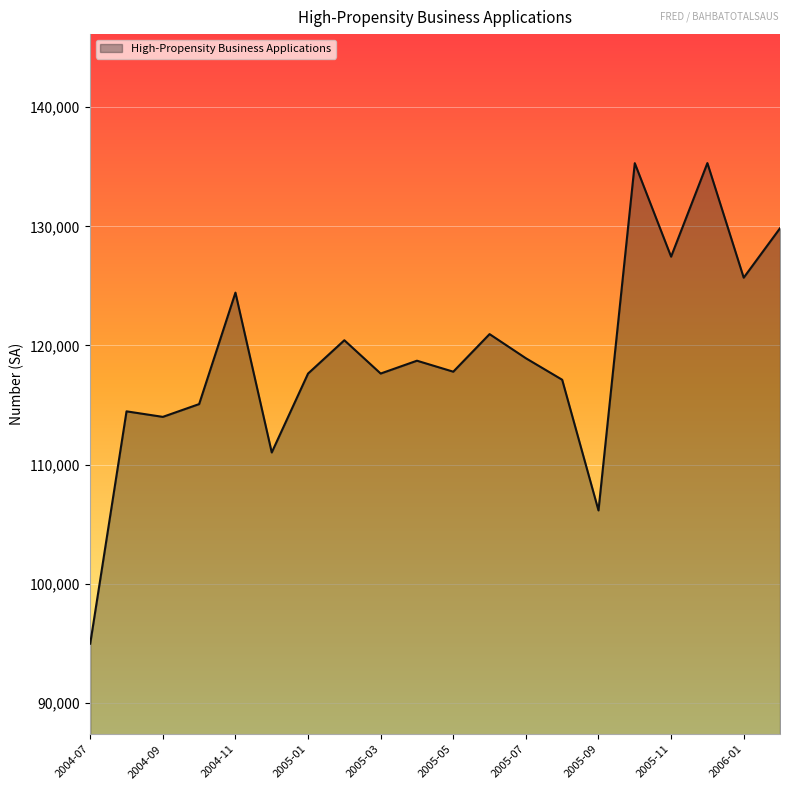

What is the smallest value displayed?

94971